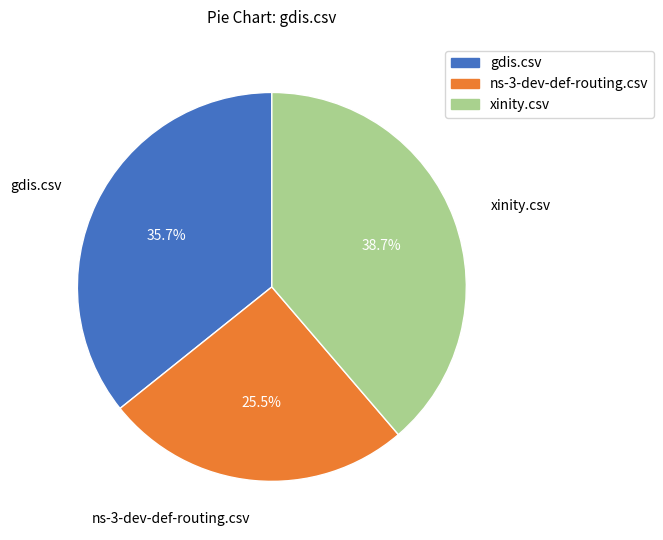

Rank the categories by value from highest to lowest.

xinity.csv, gdis.csv, ns-3-dev-def-routing.csv